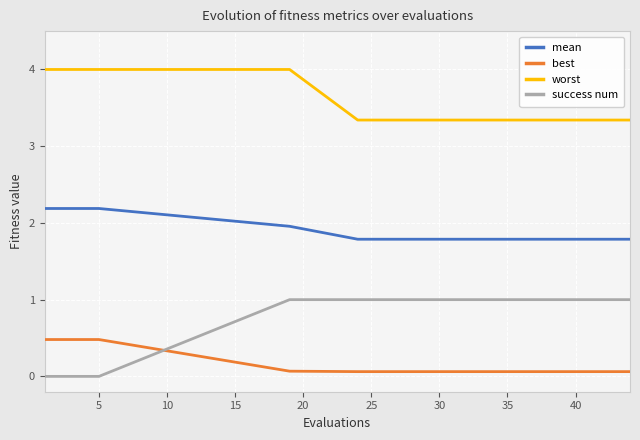

Reading left to right, extract all data points from this chart.

mean: 2.2	2.2	2.2	2.0	1.8	1.8	1.8	1.8	1.8	1.8	1.8	1.8	1.8	1.8	1.8	1.8	1.8	1.8	1.8	1.8
best: 0.5	0.5	0.5	0.1	0.1	0.1	0.1	0.1	0.1	0.1	0.1	0.1	0.1	0.1	0.1	0.1	0.1	0.1	0.1	0.1
worst: 4.0	4.0	4.0	4.0	3.3	3.3	3.3	3.3	3.3	3.3	3.3	3.3	3.3	3.3	3.3	3.3	3.3	3.3	3.3	3.3
success num: 0.0	0.0	0.0	1.0	1.0	1.0	1.0	1.0	1.0	1.0	1.0	1.0	1.0	1.0	1.0	1.0	1.0	1.0	1.0	1.0